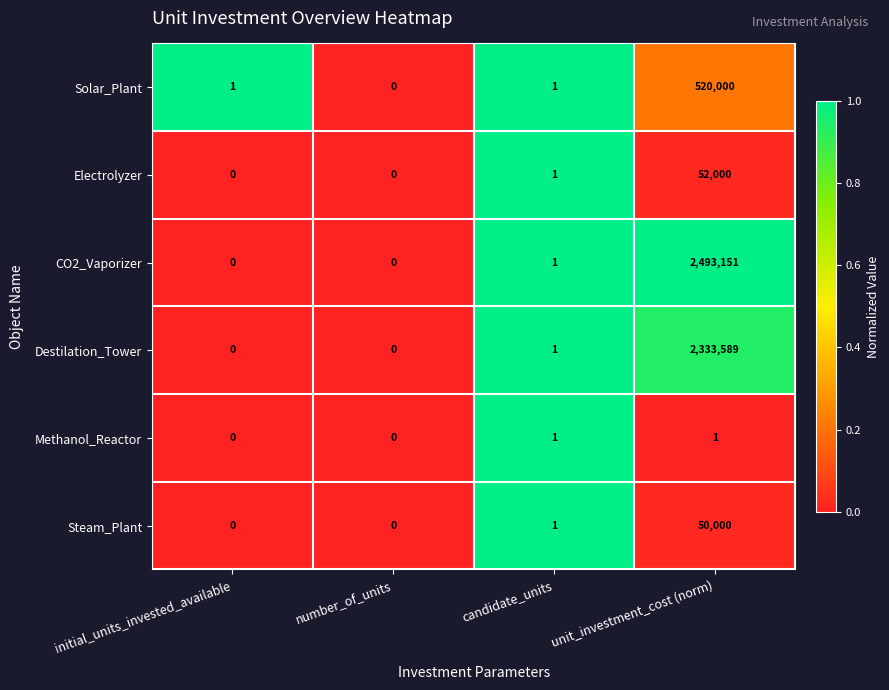

List the series in order of their peak value, lowest first.

Methanol_Reactor, Steam_Plant, Electrolyzer, Solar_Plant, Destilation_Tower, CO2_Vaporizer